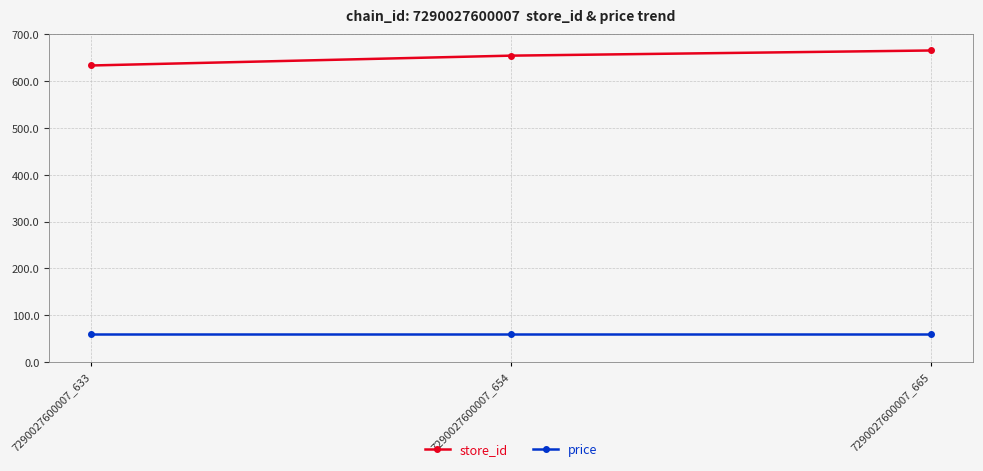

What is the minimum value for store_id?

633.0